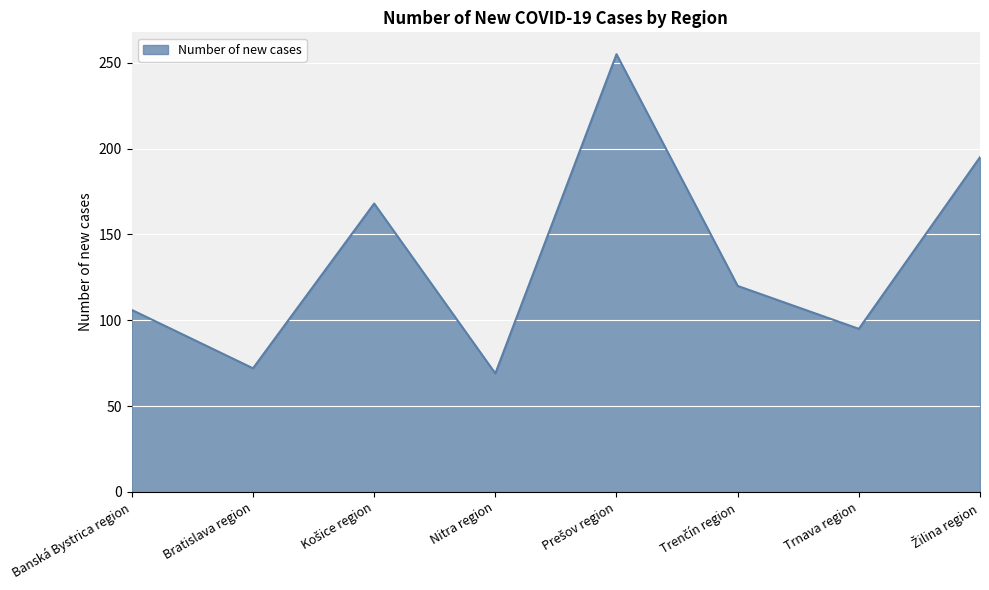

What value does the data have at Trnava region, to the nearest 10?

100